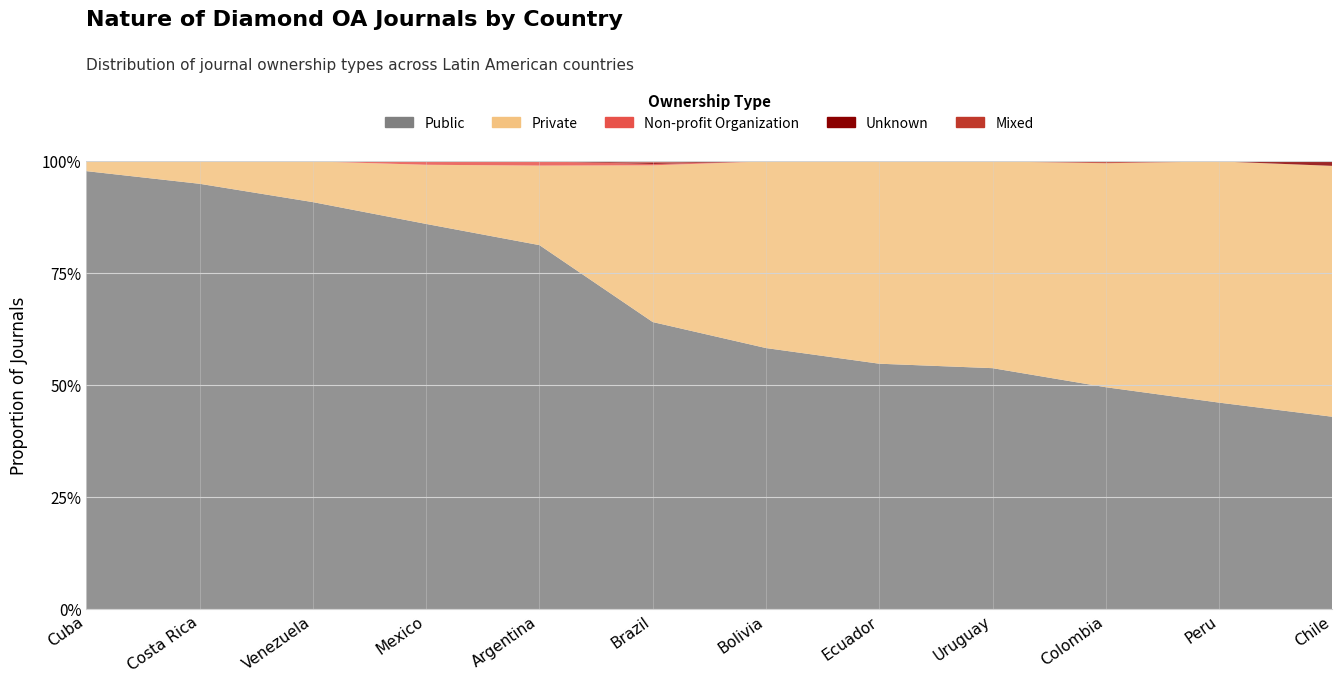

Reading left to right, transcribe all the data shown in this chart.

Public: Cuba=1.0	Costa Rica=0.9	Venezuela=0.9	Mexico=0.9	Argentina=0.8	Brazil=0.6	Bolivia=0.6	Ecuador=0.5	Uruguay=0.5	Colombia=0.5	Peru=0.5	Chile=0.4
Private: Cuba=0.0	Costa Rica=0.1	Venezuela=0.1	Mexico=0.1	Argentina=0.2	Brazil=0.3	Bolivia=0.4	Ecuador=0.5	Uruguay=0.5	Colombia=0.5	Peru=0.5	Chile=0.6
Non-profit Organization: Cuba=0.0	Costa Rica=0.0	Venezuela=0.0	Mexico=0.0	Argentina=0.0	Brazil=0.0	Bolivia=0.0	Ecuador=0.0	Uruguay=0.0	Colombia=0.0	Peru=0.0	Chile=0.0
Unknown: Cuba=0.0	Costa Rica=0.0	Venezuela=0.0	Mexico=0.0	Argentina=0.0	Brazil=0.0	Bolivia=0.0	Ecuador=0.0	Uruguay=0.0	Colombia=0.0	Peru=0.0	Chile=0.0
Mixed: Cuba=0.0	Costa Rica=0.0	Venezuela=0.0	Mexico=0.0	Argentina=0.0	Brazil=0.0	Bolivia=0.0	Ecuador=0.0	Uruguay=0.0	Colombia=0.0	Peru=0.0	Chile=0.0